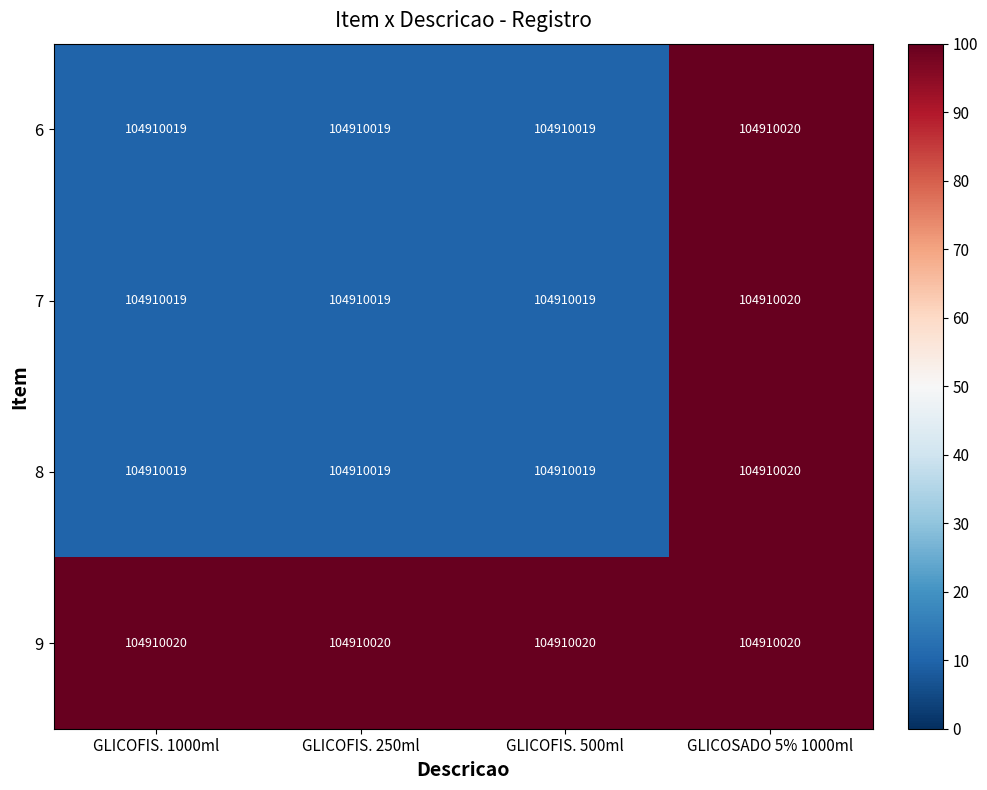

At how many categories does at least one series exceed 93?

4